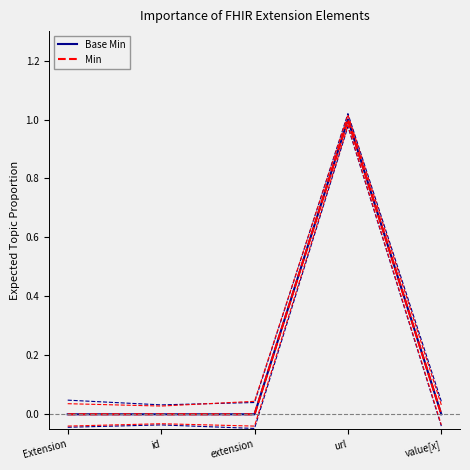

At which category does Min reach its first local peak?

url